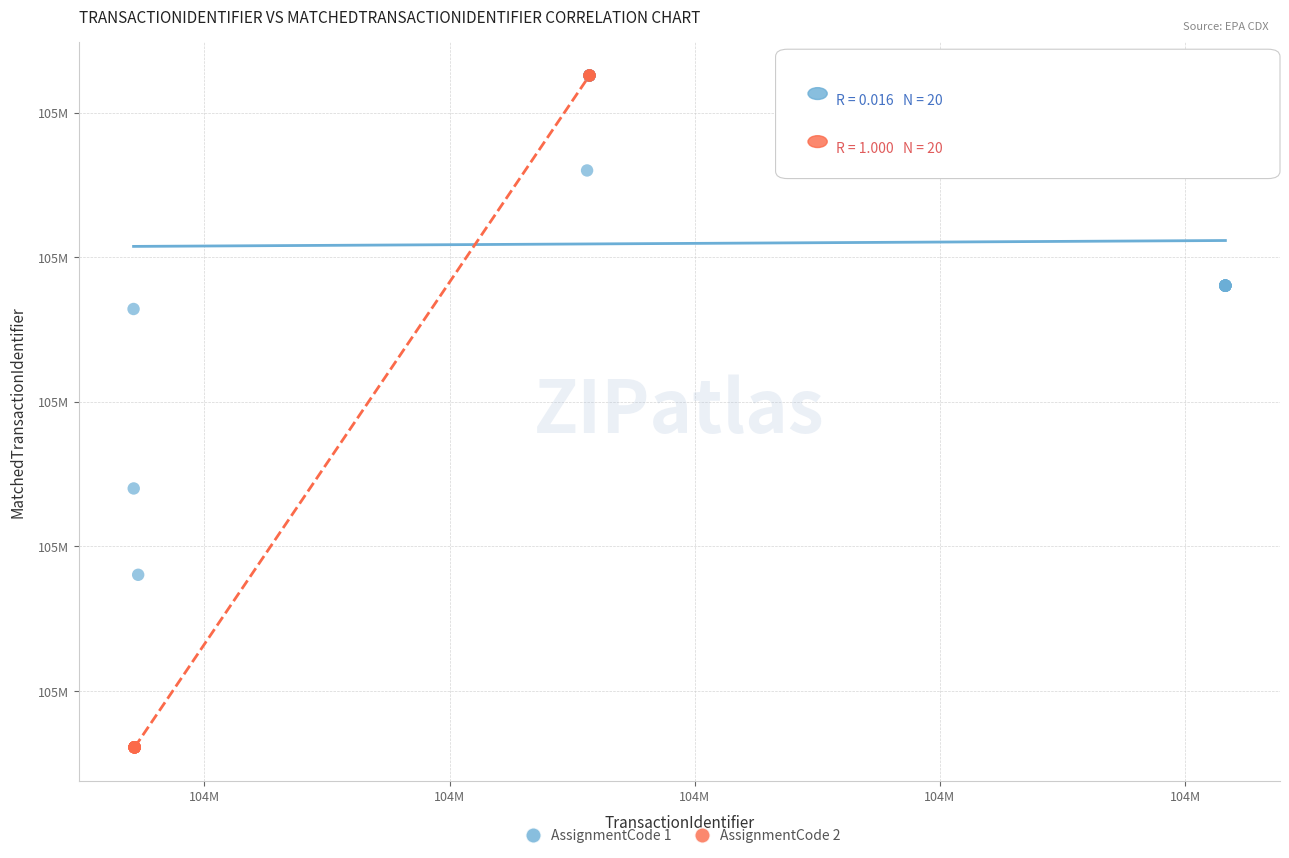

Which series has the widest spread of Y values?

AssignmentCode 2